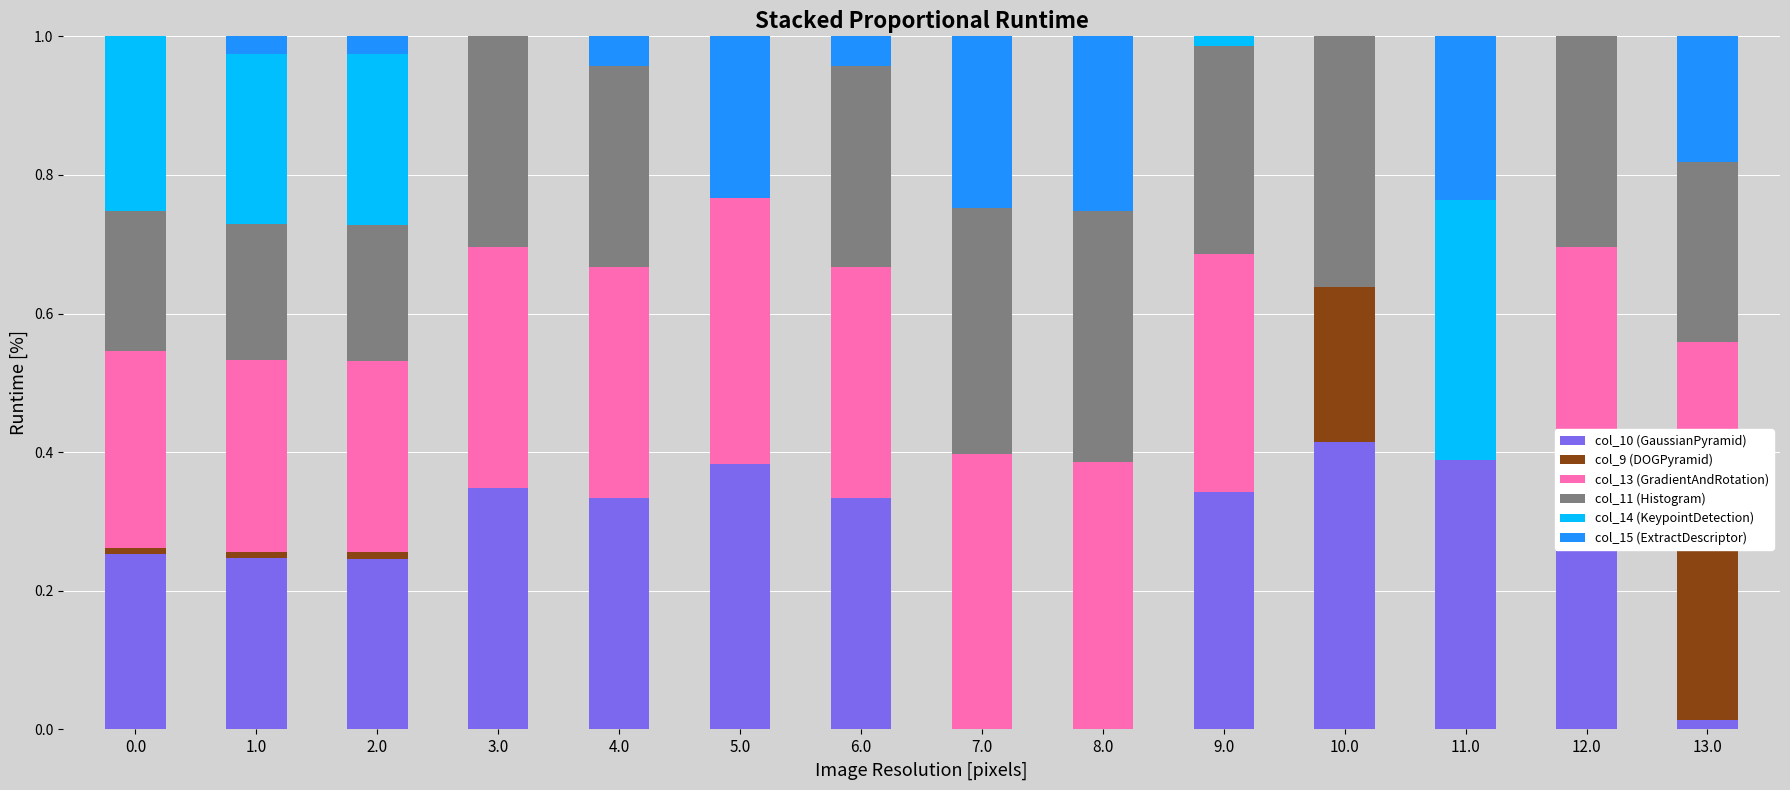

What position from the right is 2.0?

12